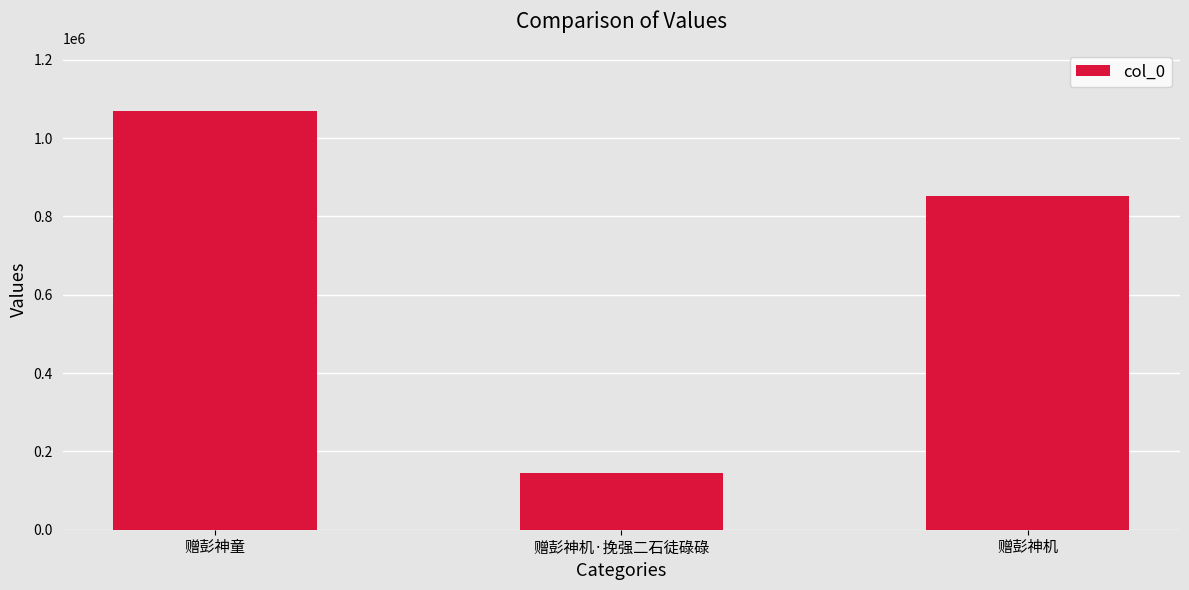

List the labels in order of value, smallest first.

赠彭神机·挽强二石徒碌碌, 赠彭神机, 赠彭神童